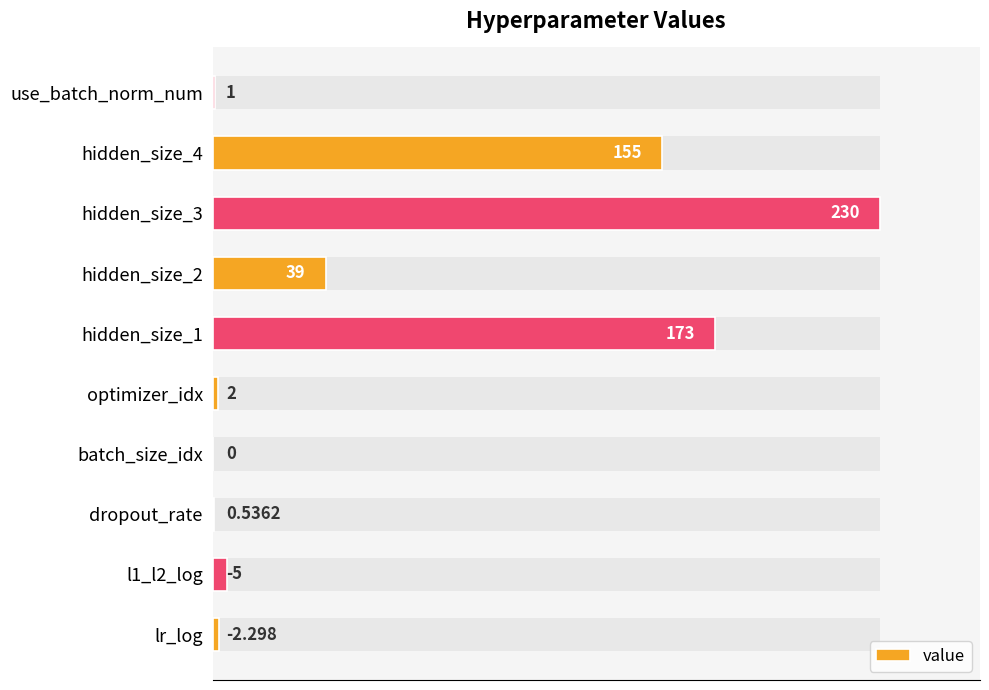

Reading left to right, transcribe all the data shown in this chart.

0.0	0.0	0.0	0.0	0.0	0.8	0.2	1.0	0.7	0.0